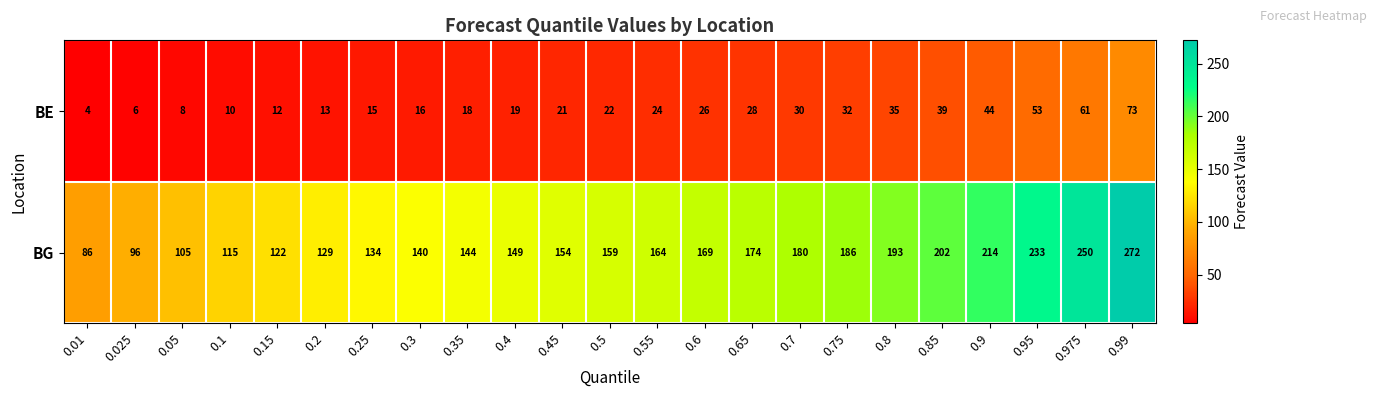

Between 0.6 and 0.975, which series saw the biggest shift?

BG